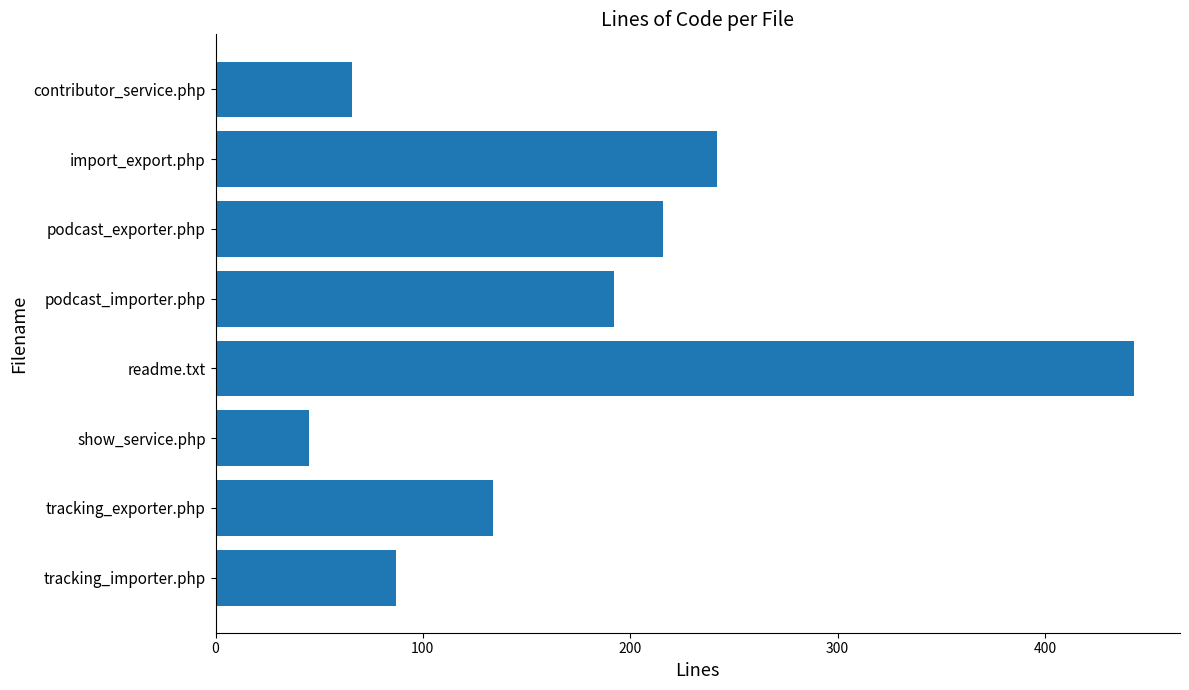

How many data points does each series have?

8